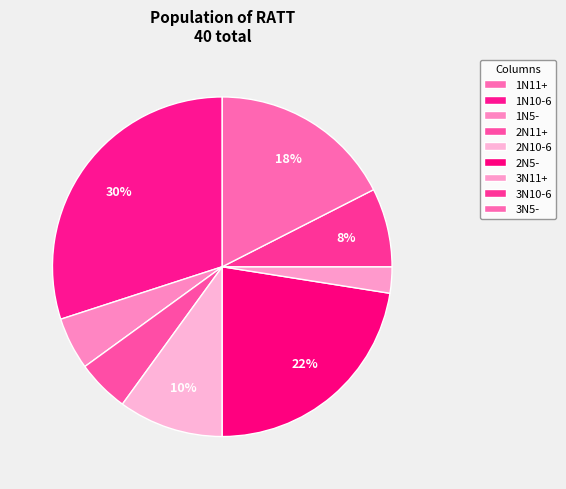

Is 2N10-6 the majority of the pie?

No